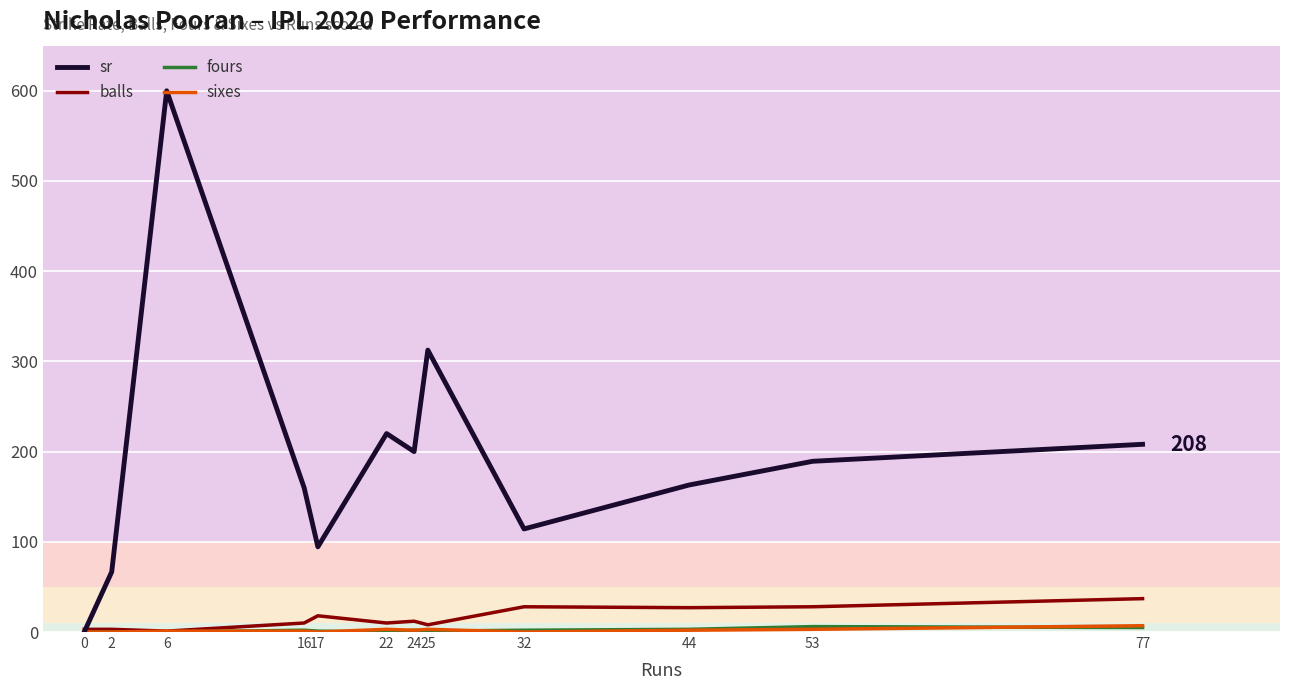

How many lines are shown in the chart?

4